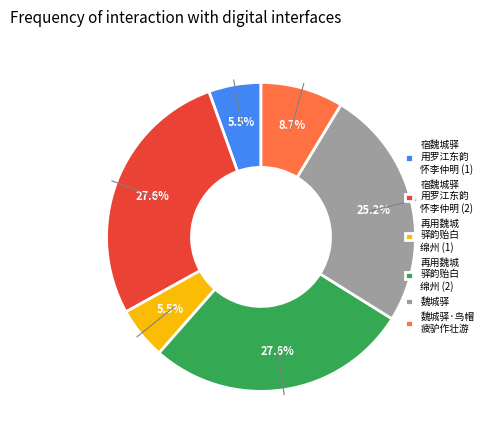

Is 再用魏城 驿韵贻白 绵州 (1) the majority of the pie?

No